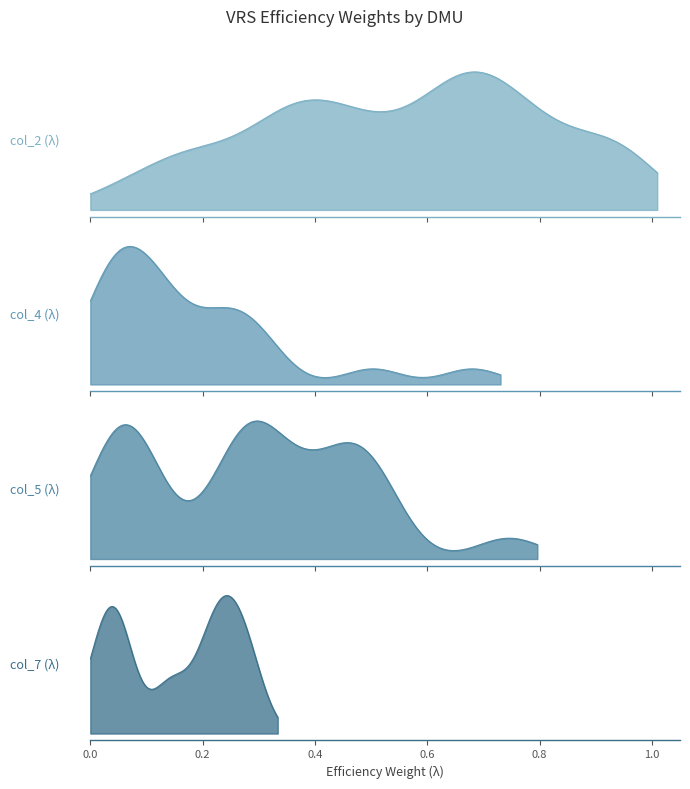

The col_7_values series shows 0.0 at 35. True or false?

True